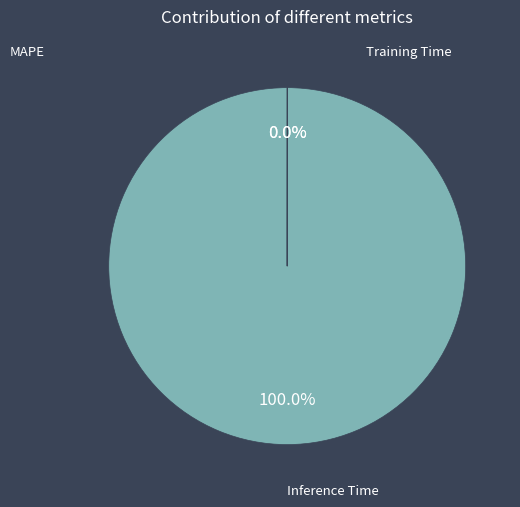

Does any single category account for the majority?

Yes